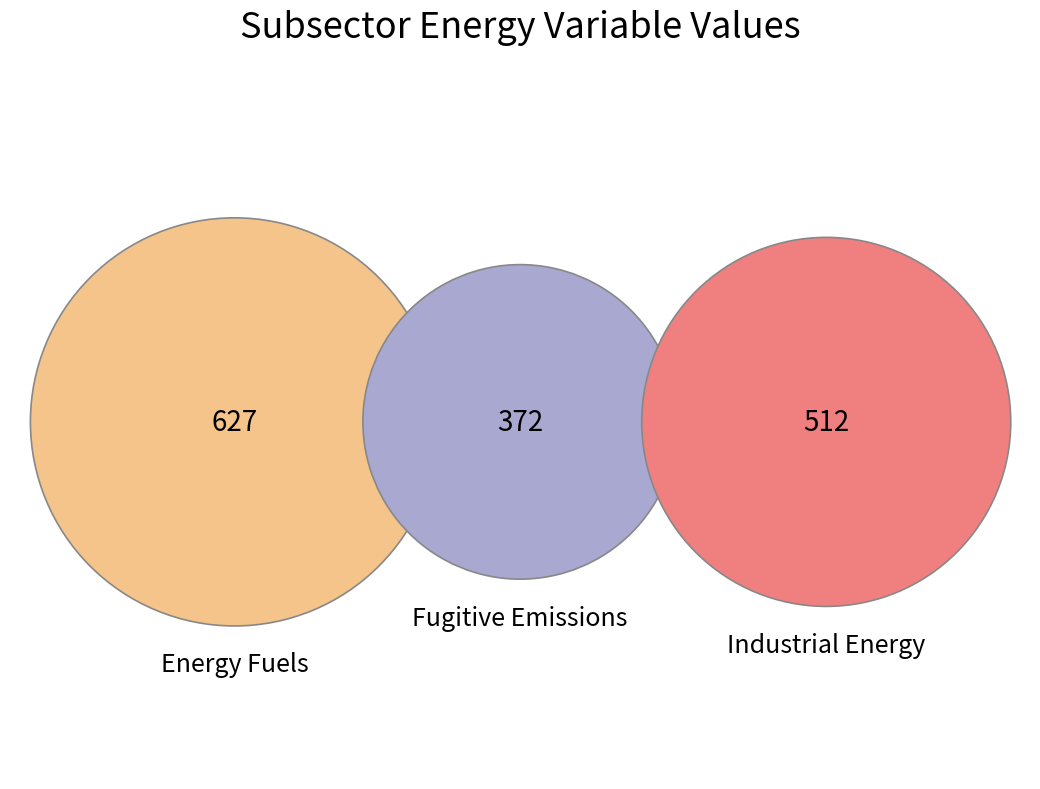

Is the sum of Industrial Energy and Fugitive Emissions greater than half?

Yes